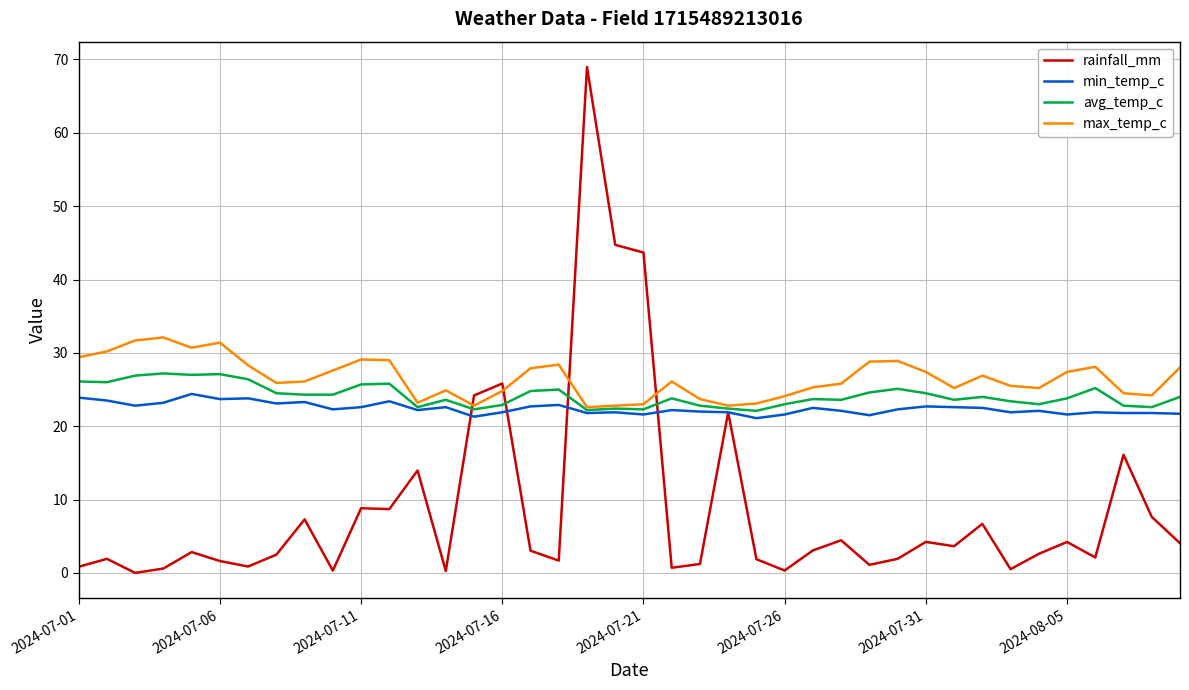

Which series has the widest spread of values?

rainfall_mm